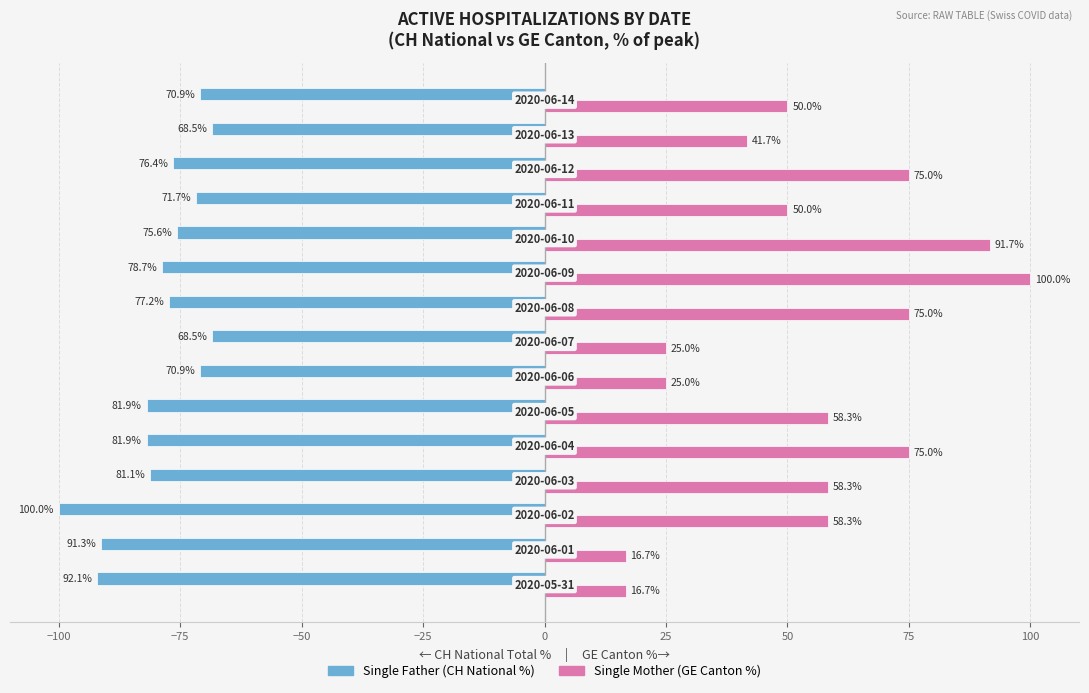

How many series are shown in this chart?

2